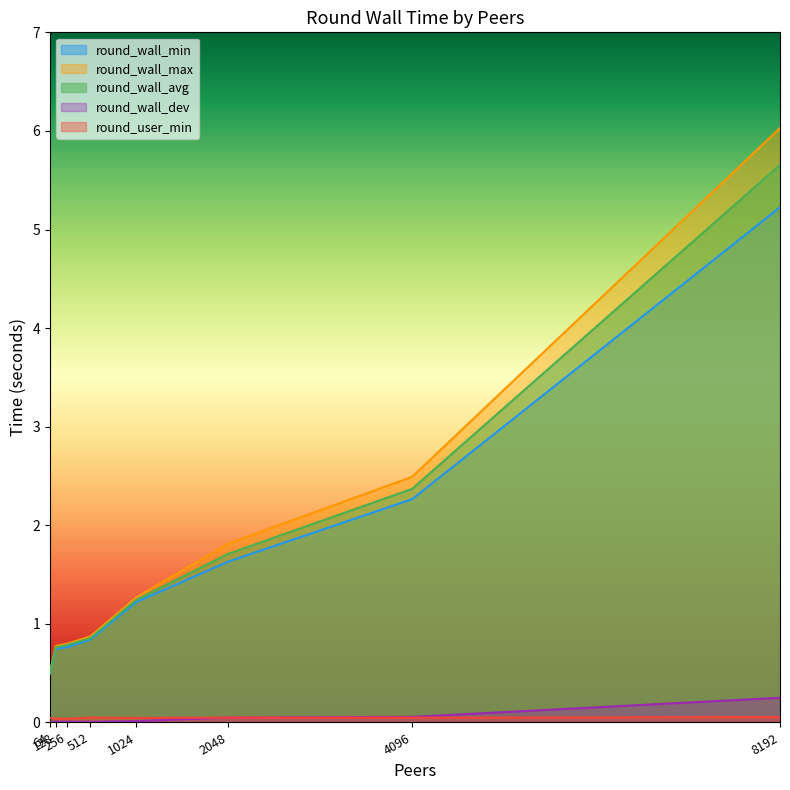

True or false: round_wall_dev and round_wall_max cross at least once.

False